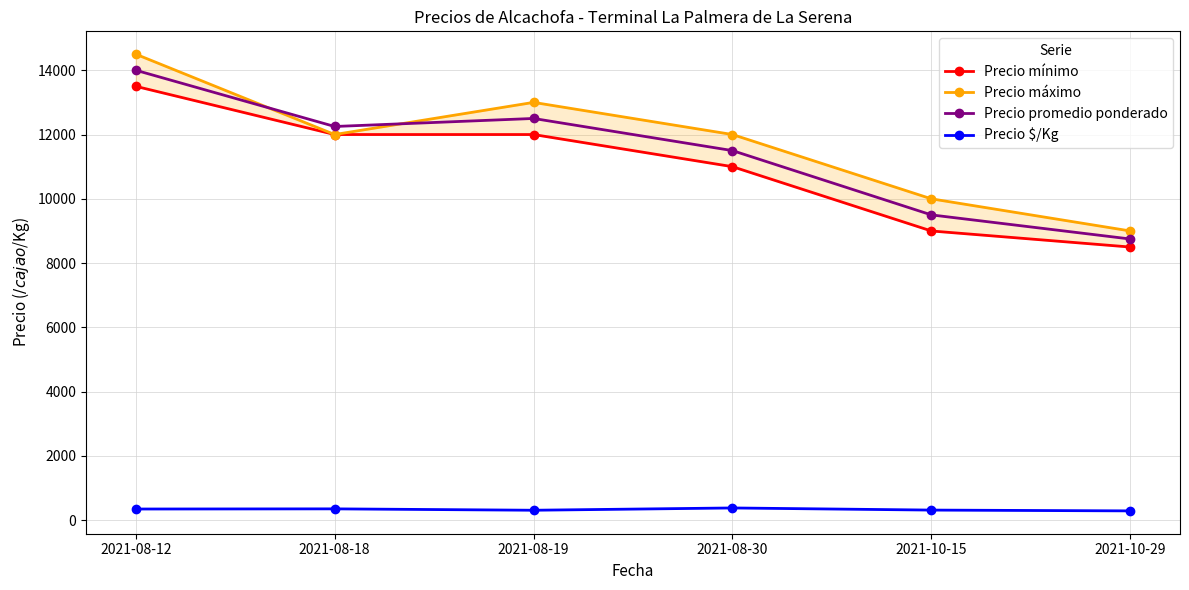

What is the greatest value displayed?

14500